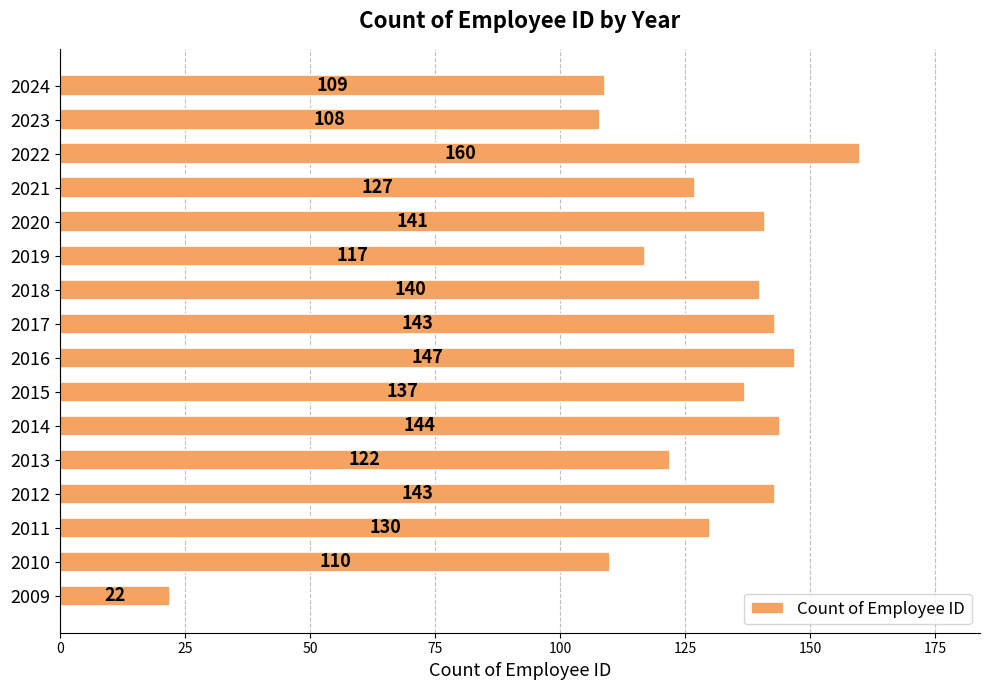

At which label is the value closest to 91?

2023